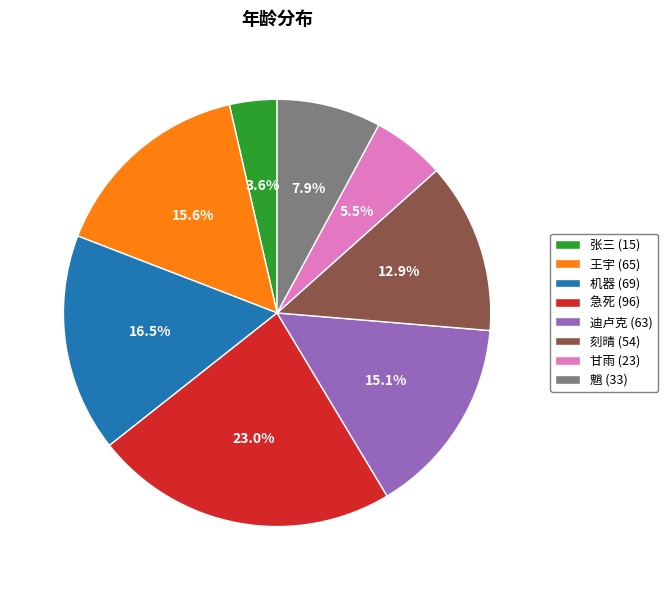

How many slices are in this pie chart?

8